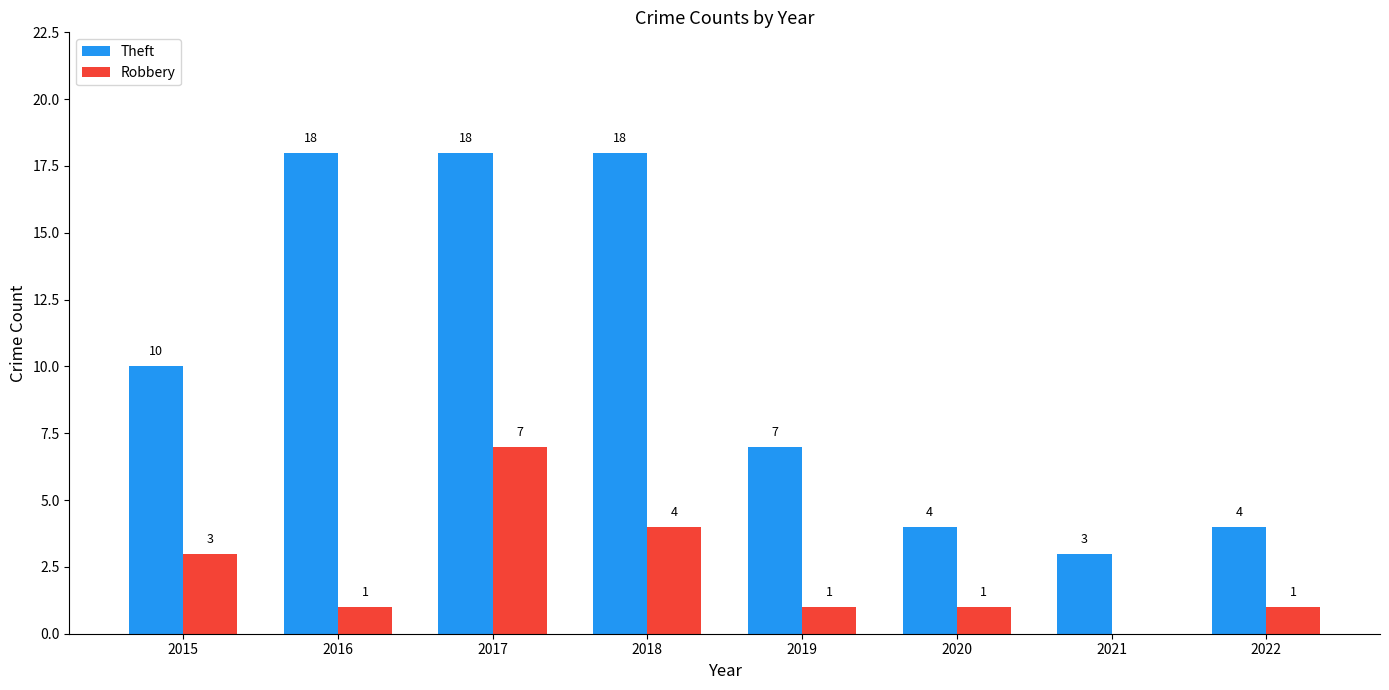

Where is Robbery nearest to the value 3?

2015